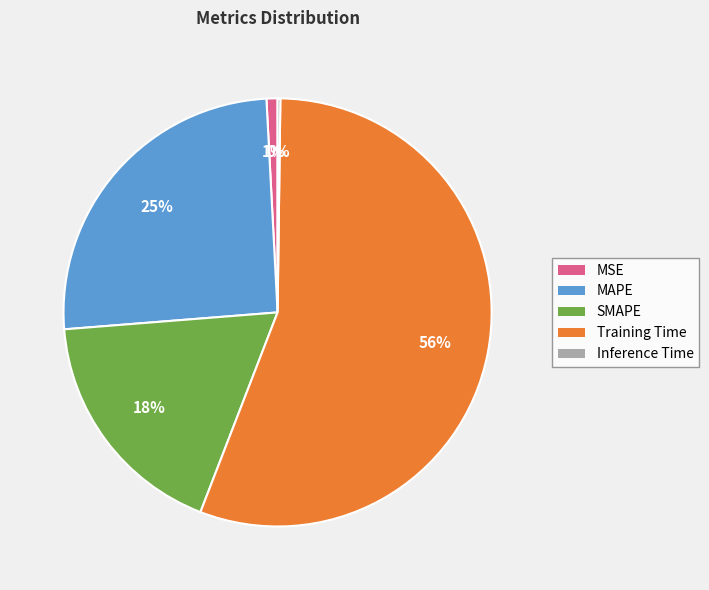

Which slice is the largest?

Training Time